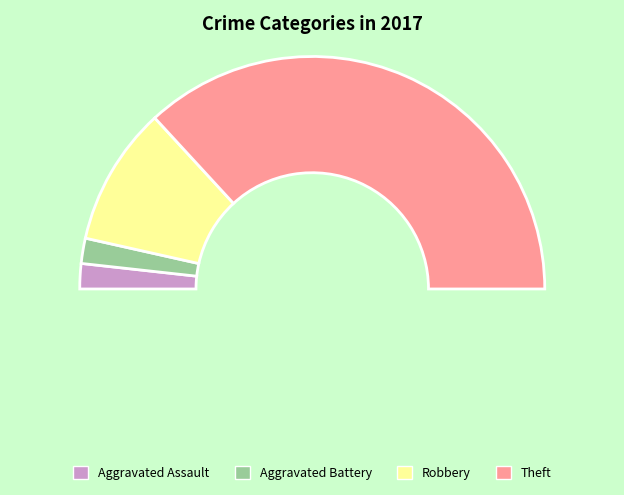

To the nearest percent, what portion does Aggravated Assault represent?

4%